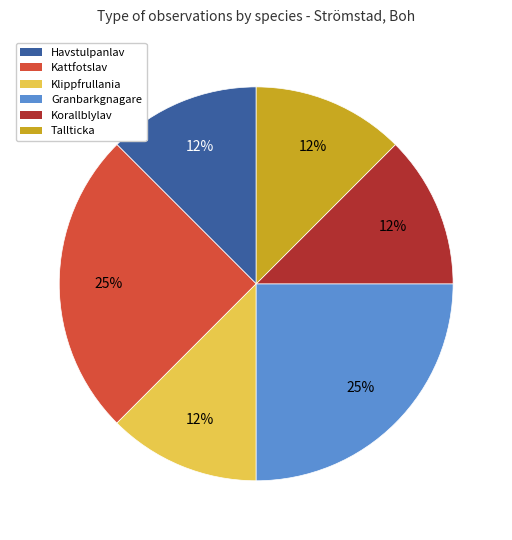

Is it true that Havstulpanlav is 12% of the pie?

True